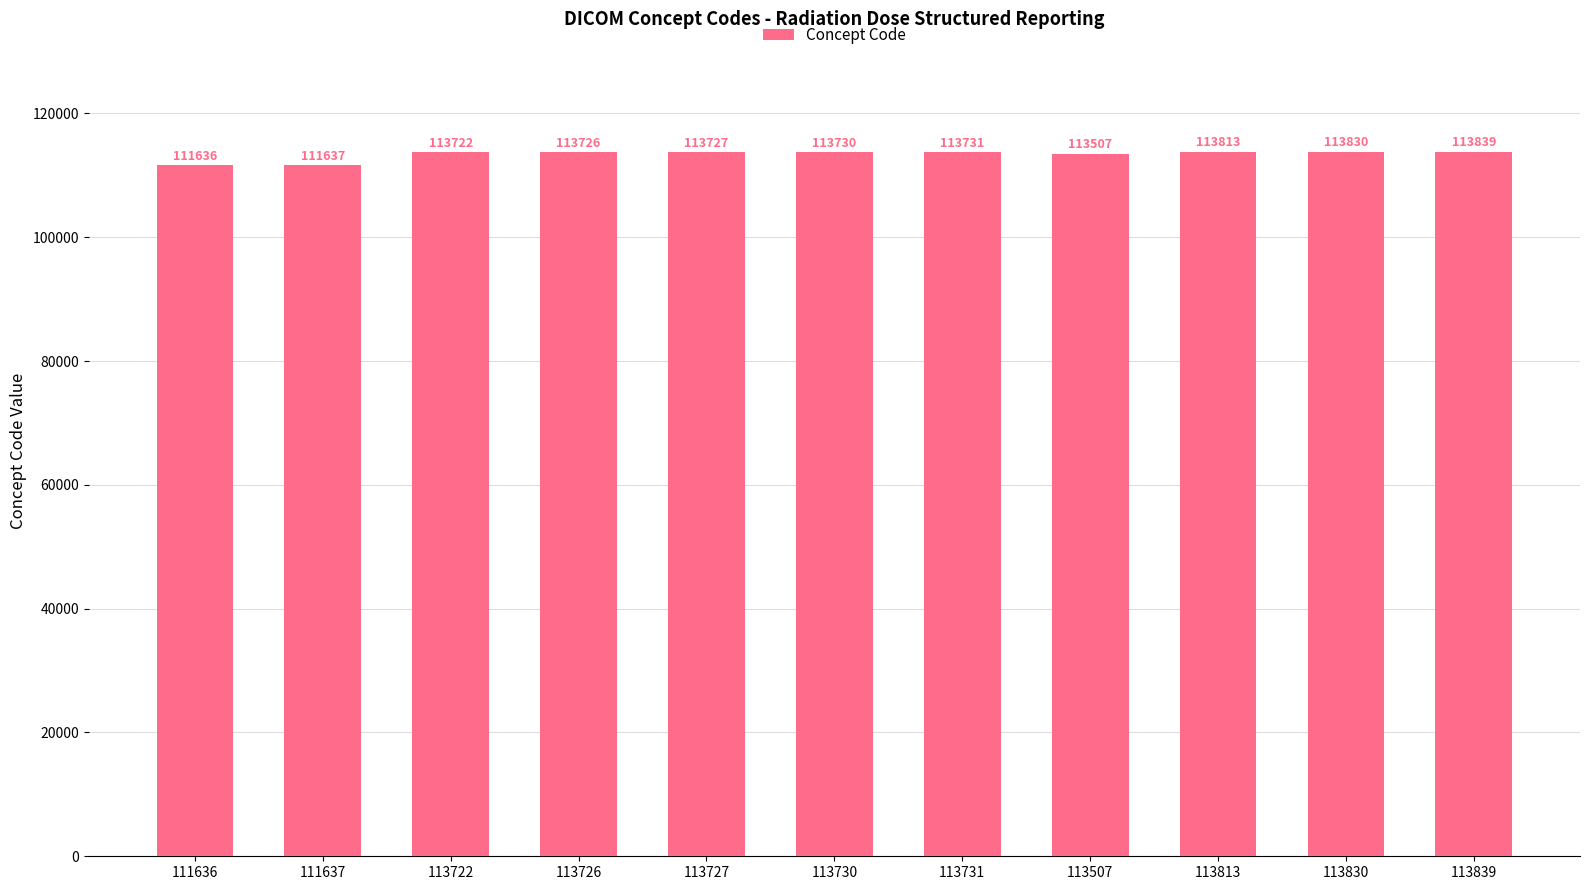

Between 113730 and 113726, which is larger?

113730